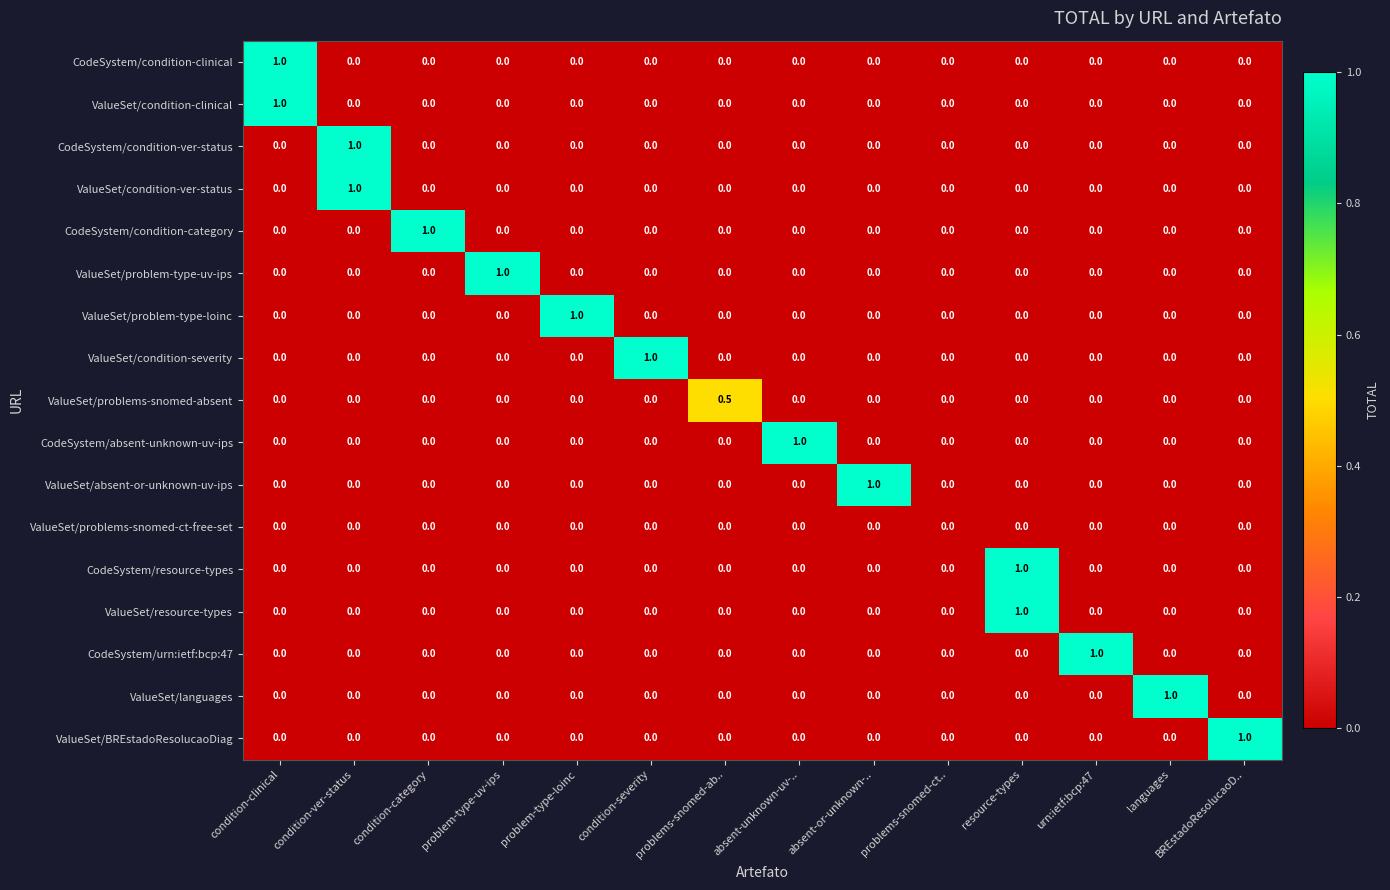

What is the highest value of the ValueSet/problem-type-loinc series?

1.0